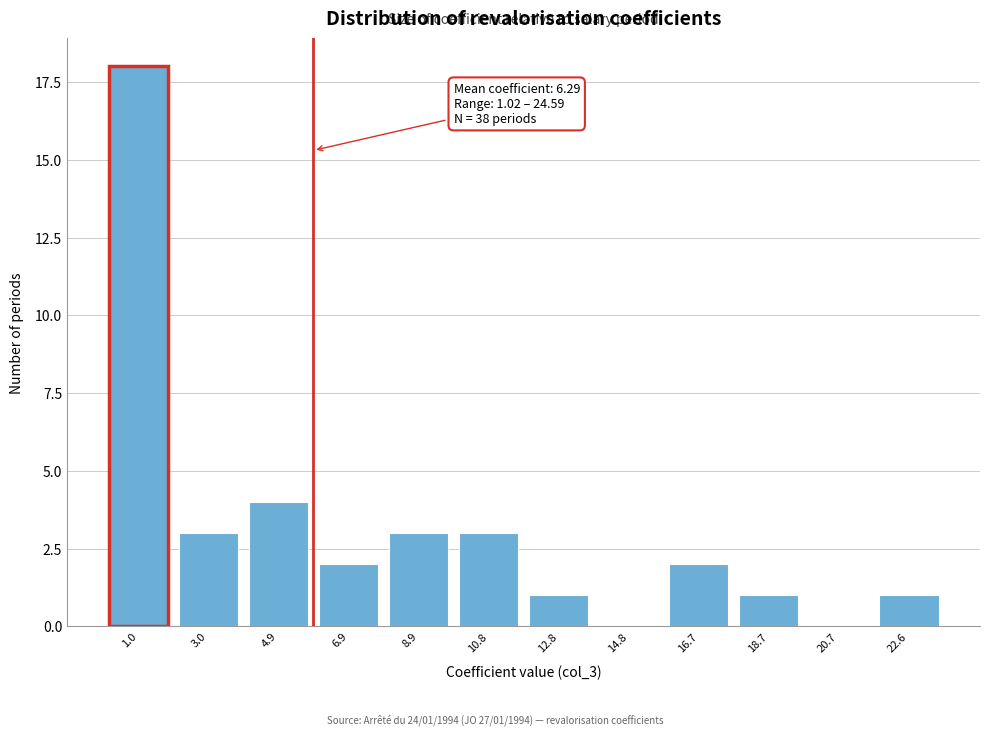

Reading left to right, transcribe all the data shown in this chart.

1.0=18	3.0=3	4.9=4	6.9=2	8.9=3	10.8=3	12.8=1	14.8=0	16.7=2	18.7=1	20.7=0	22.6=1